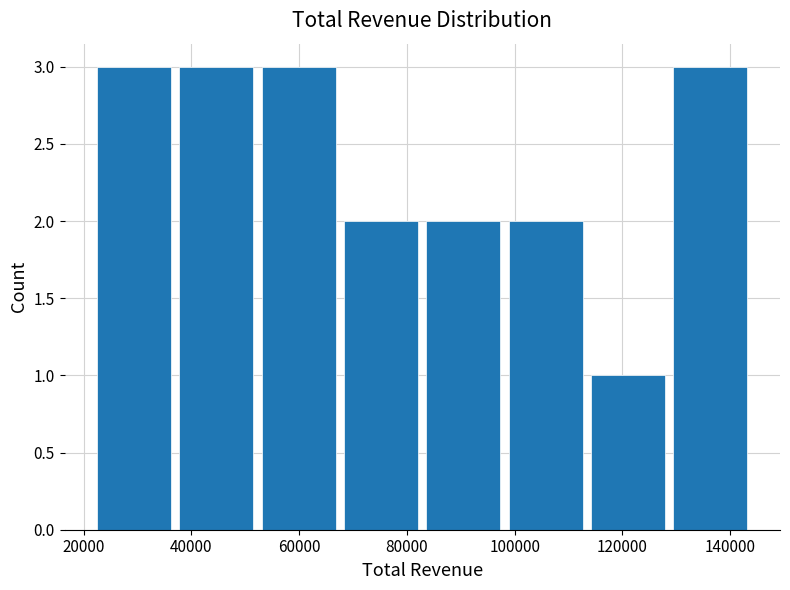

What is the height of the bar covering 82000 to 98000 on the x-axis? Neither the bar edges nor the heights are printed on the chart, so give them approximately, as read against the axes.

2